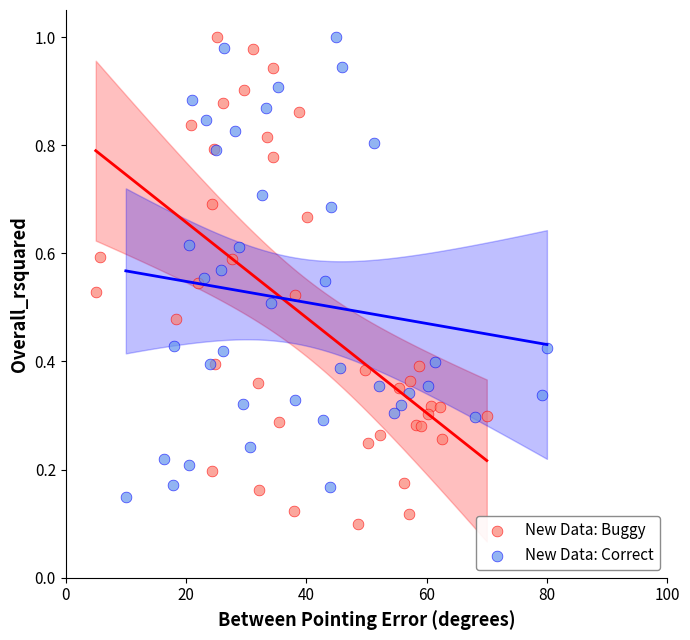

Which series has the widest spread of Y values?

New Data: Buggy